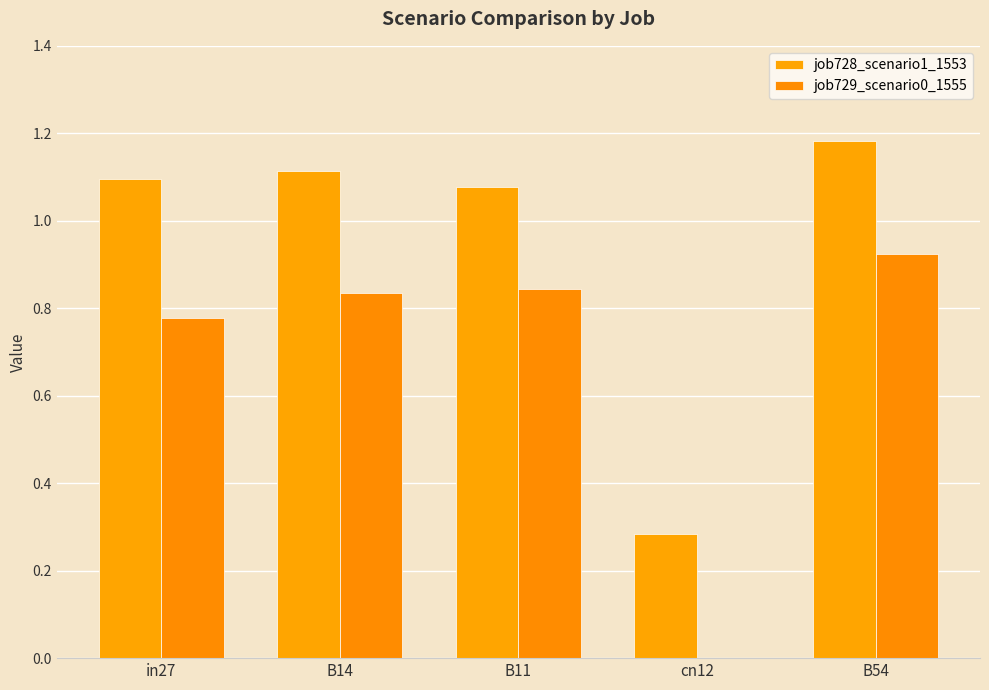

Rank the series by their average value, from highest to lowest.

job728_scenario1_1553, job729_scenario0_1555